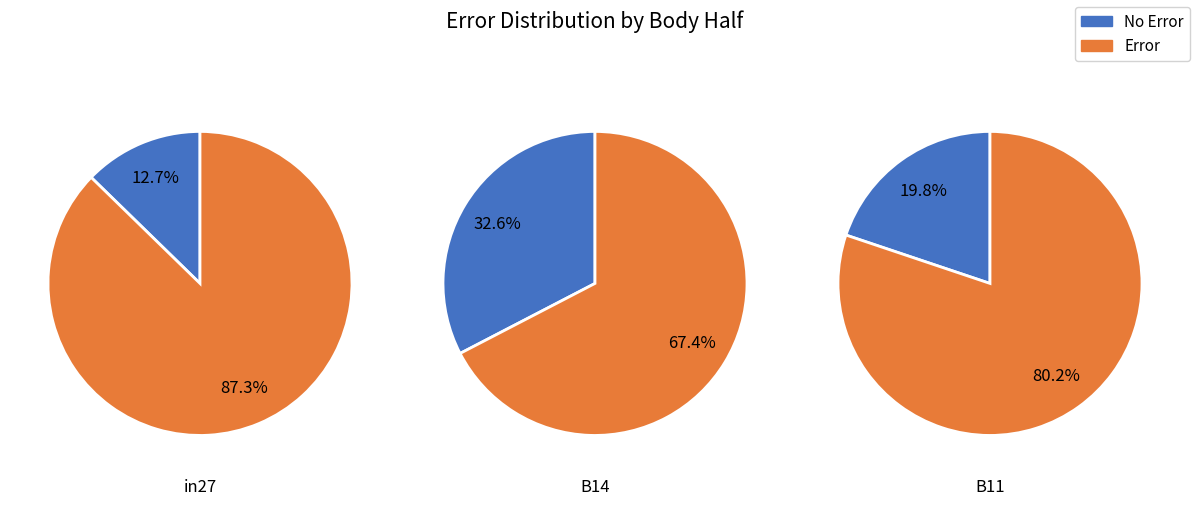

Combined, do B11 and B14 account for over 50%?

Yes